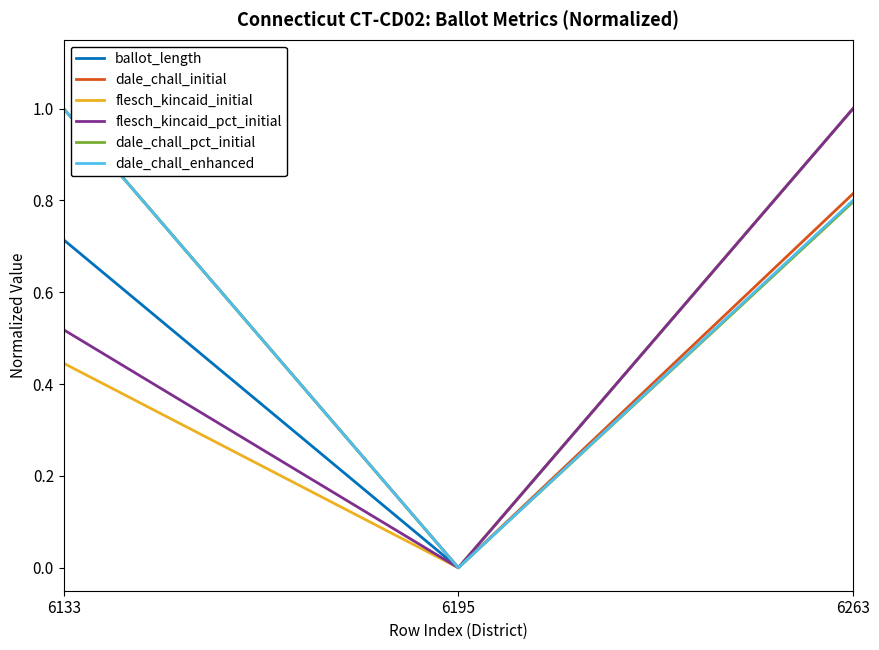

Is the value of flesch_kincaid_pct_initial at 6263 greater than the value of dale_chall_initial at 6263?

Yes